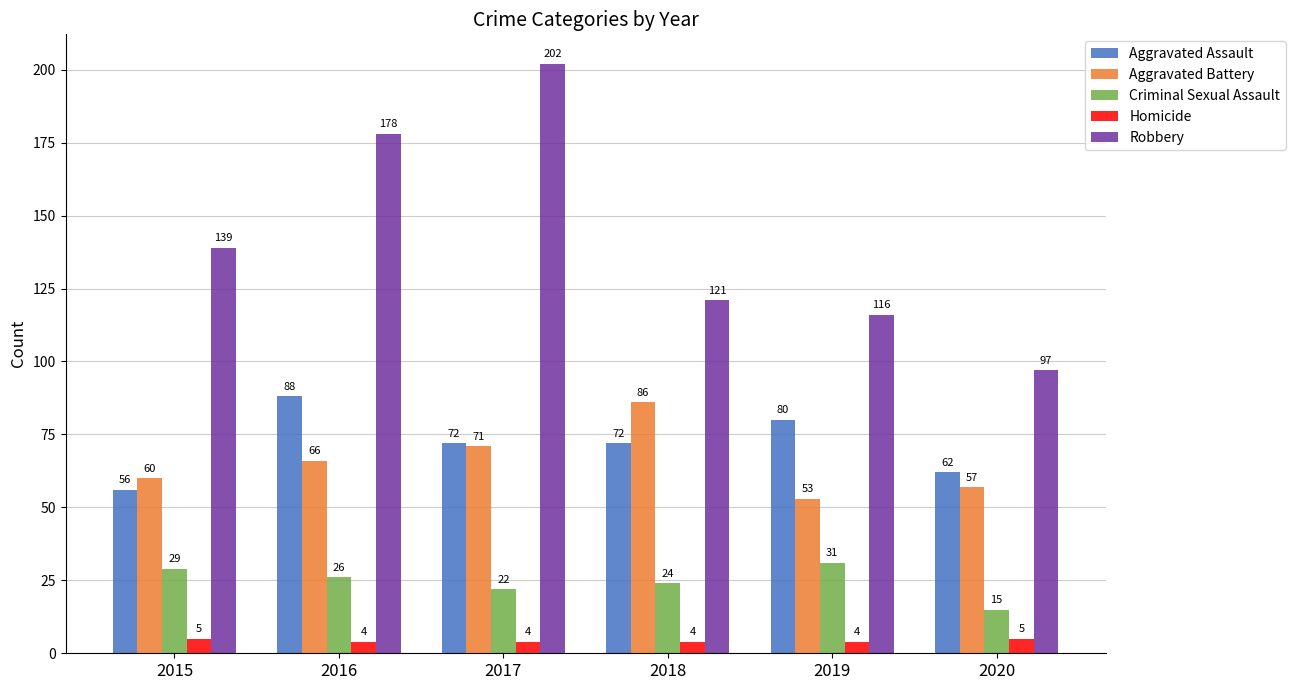

The Homicide series shows 4 at 2017. True or false?

True